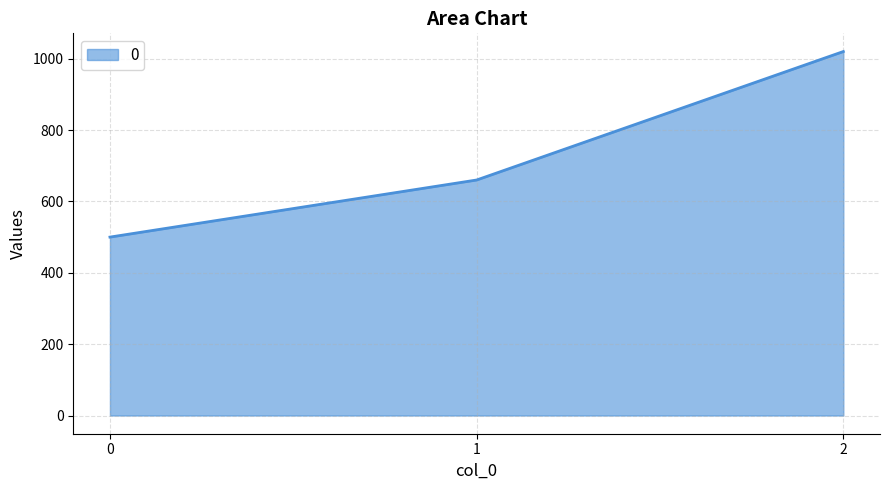

What is the maximum value shown in the chart?

1020